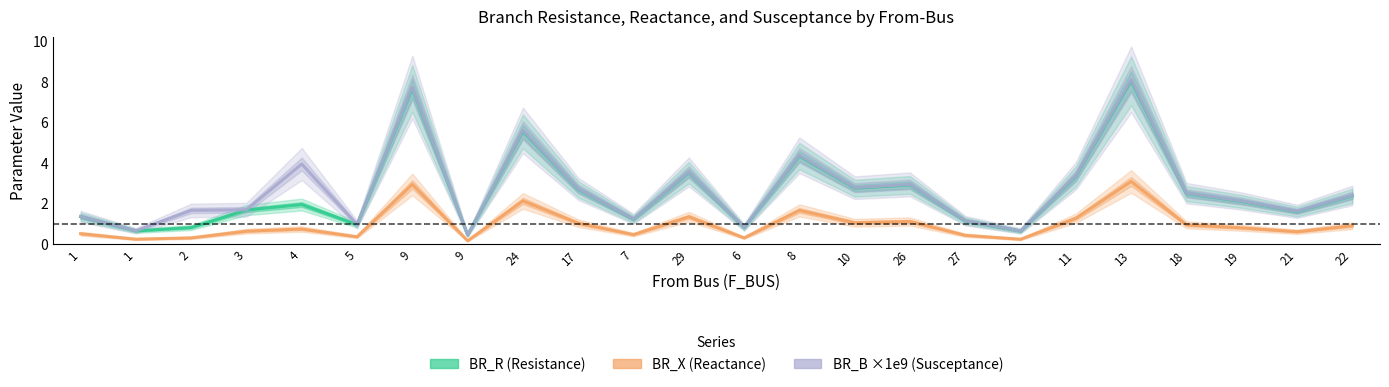

Read the BR_B (×1e9) value at 11.

3.4